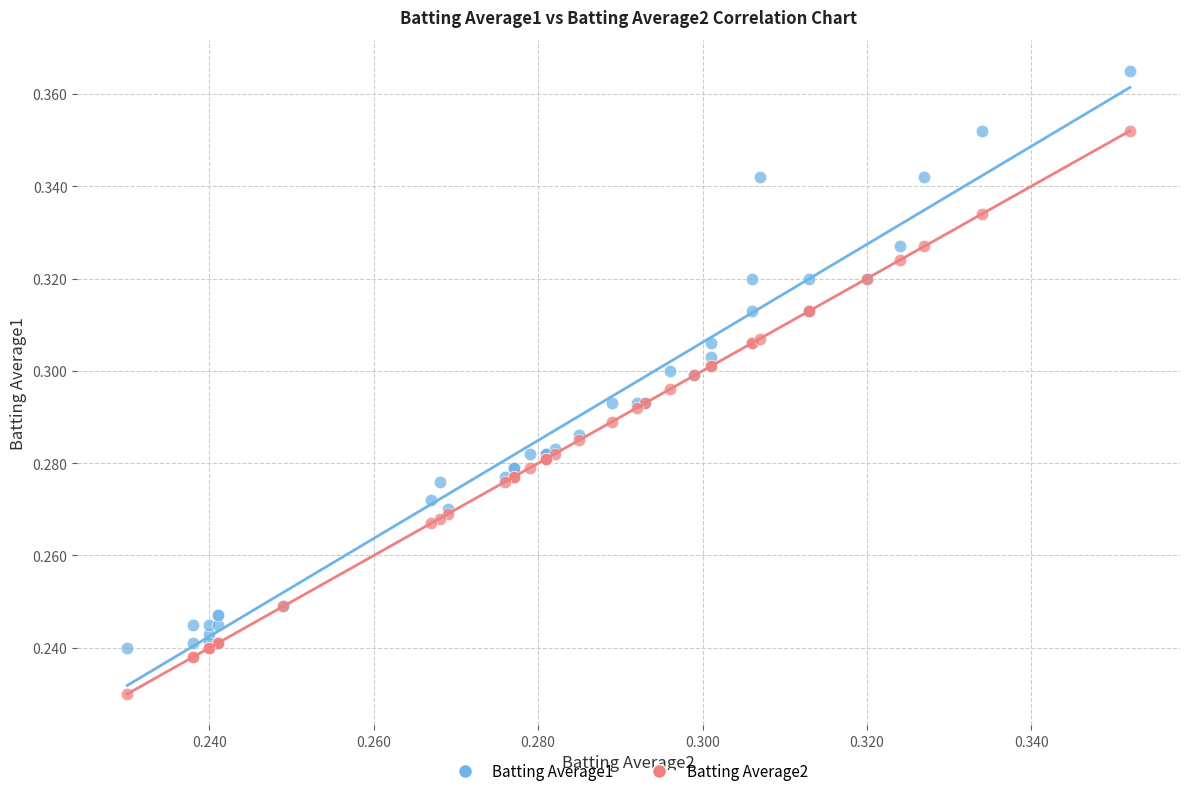

Which series reaches the maximum Y coordinate?

Batting Average1